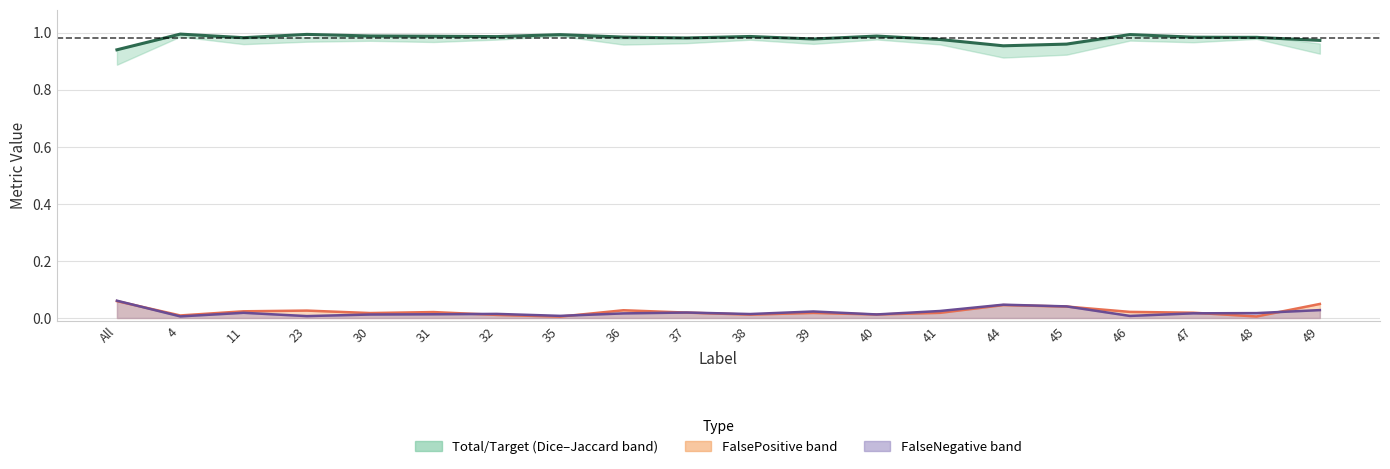

At which label does FalsePositive reach its peak?

All